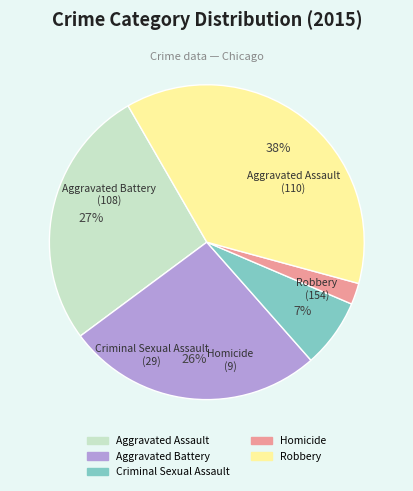

Which has a higher value, Homicide or Robbery?

Robbery